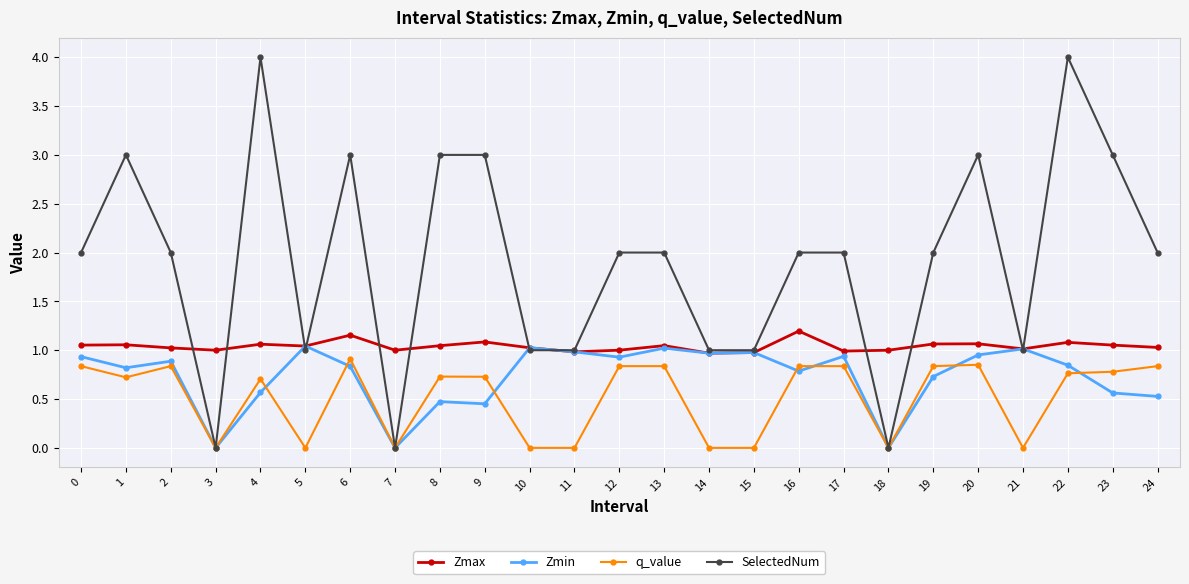

What is the greatest value displayed?

4.0